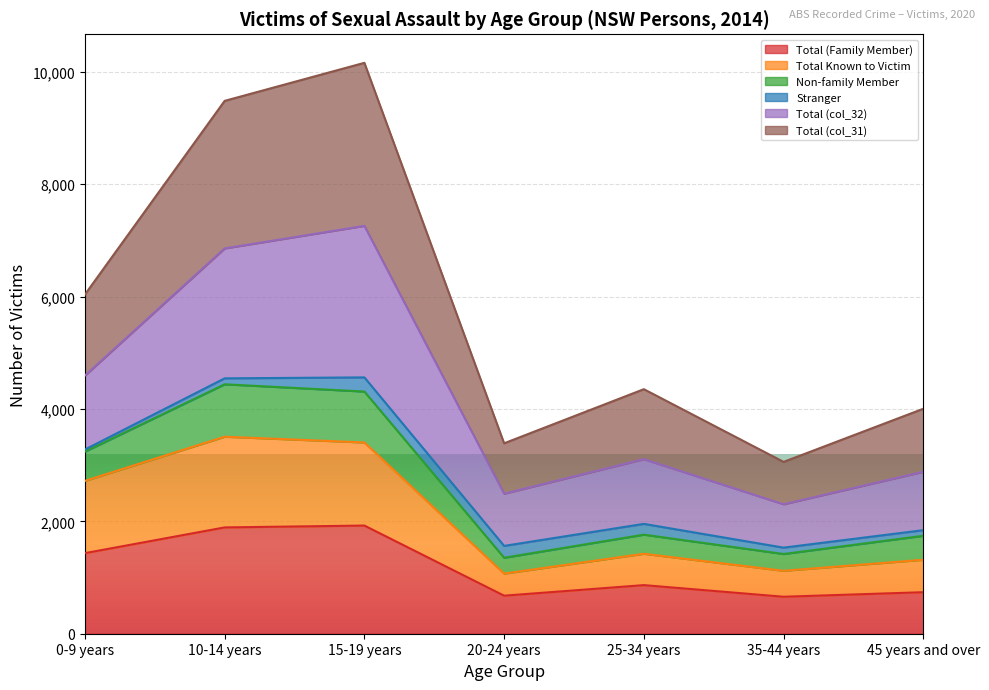

What is the maximum value for Total (Family Member)?

1925